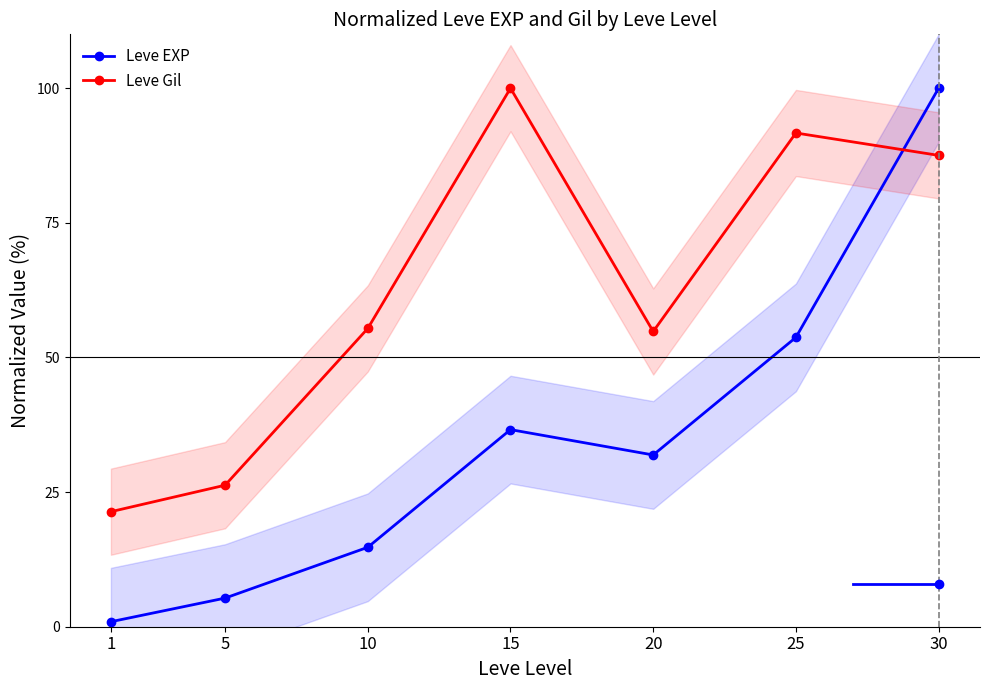

What is the difference between the highest and lowest values at 30?

12.5